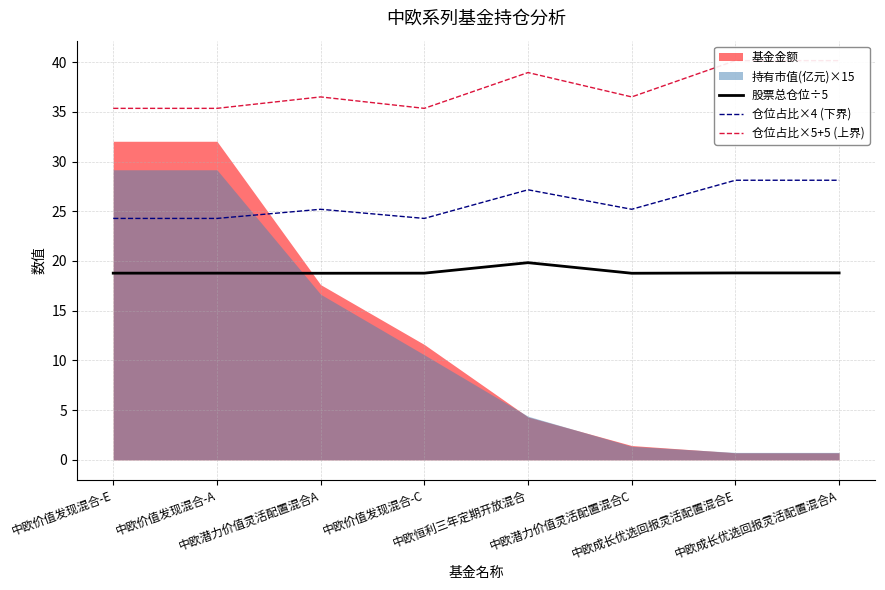

True or false: 股票总仓位÷5 and 仓位占比×5+5 (上界) cross at least once.

False